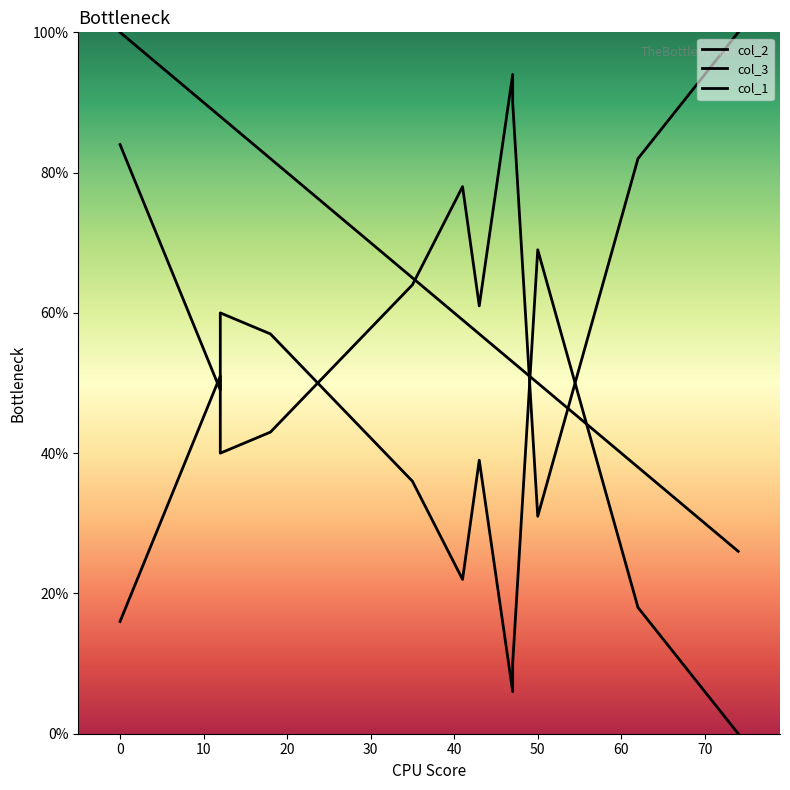

List the series in order of their peak value, lowest first.

col_3, col_2, col_1